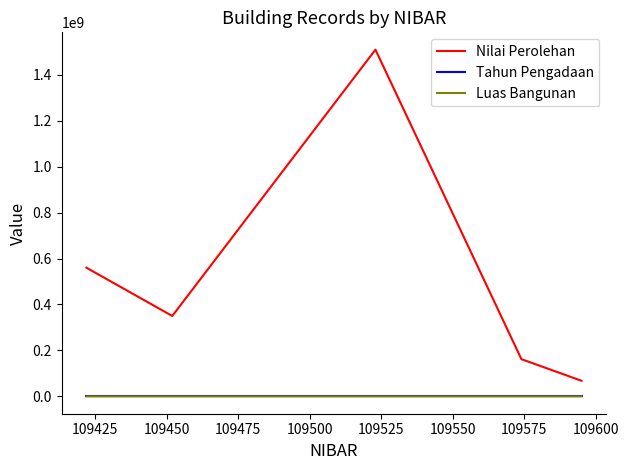

What are all the series names shown in the legend?

Nilai Perolehan, Tahun Pengadaan, Luas Bangunan